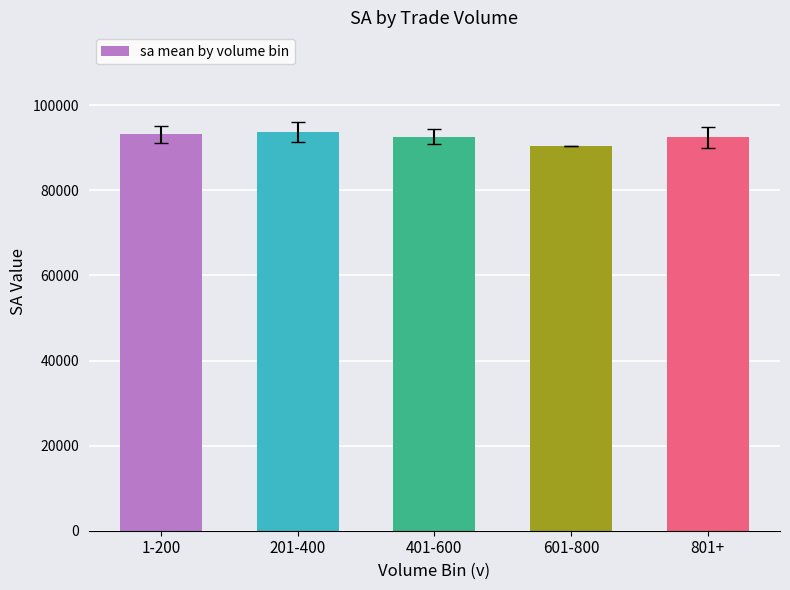

What is the difference between the values at 801+ and 201-400?

1248.6